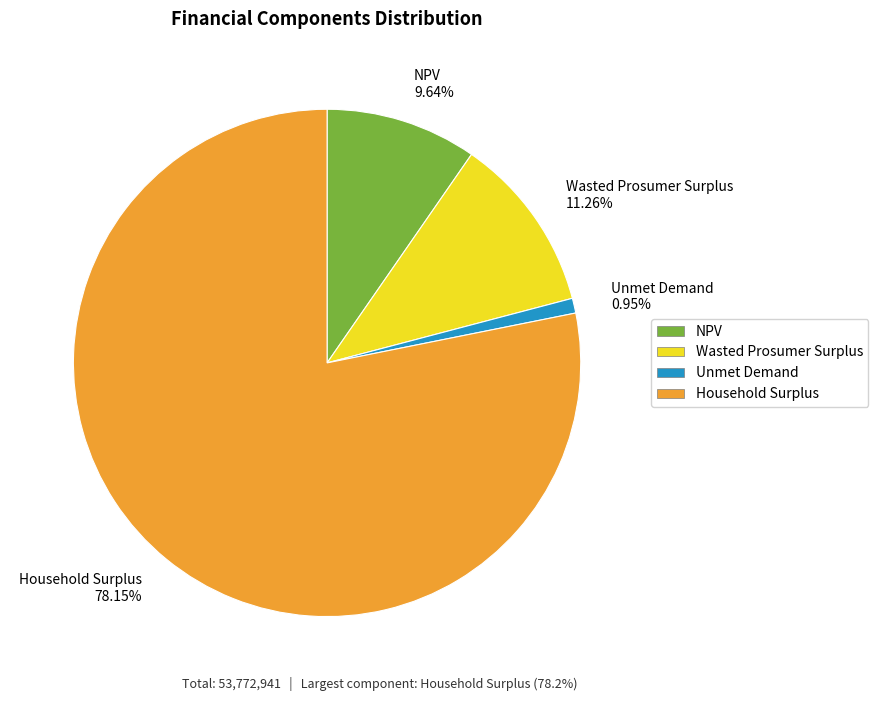

The NPV slice represents 10% of the pie. True or false?

True